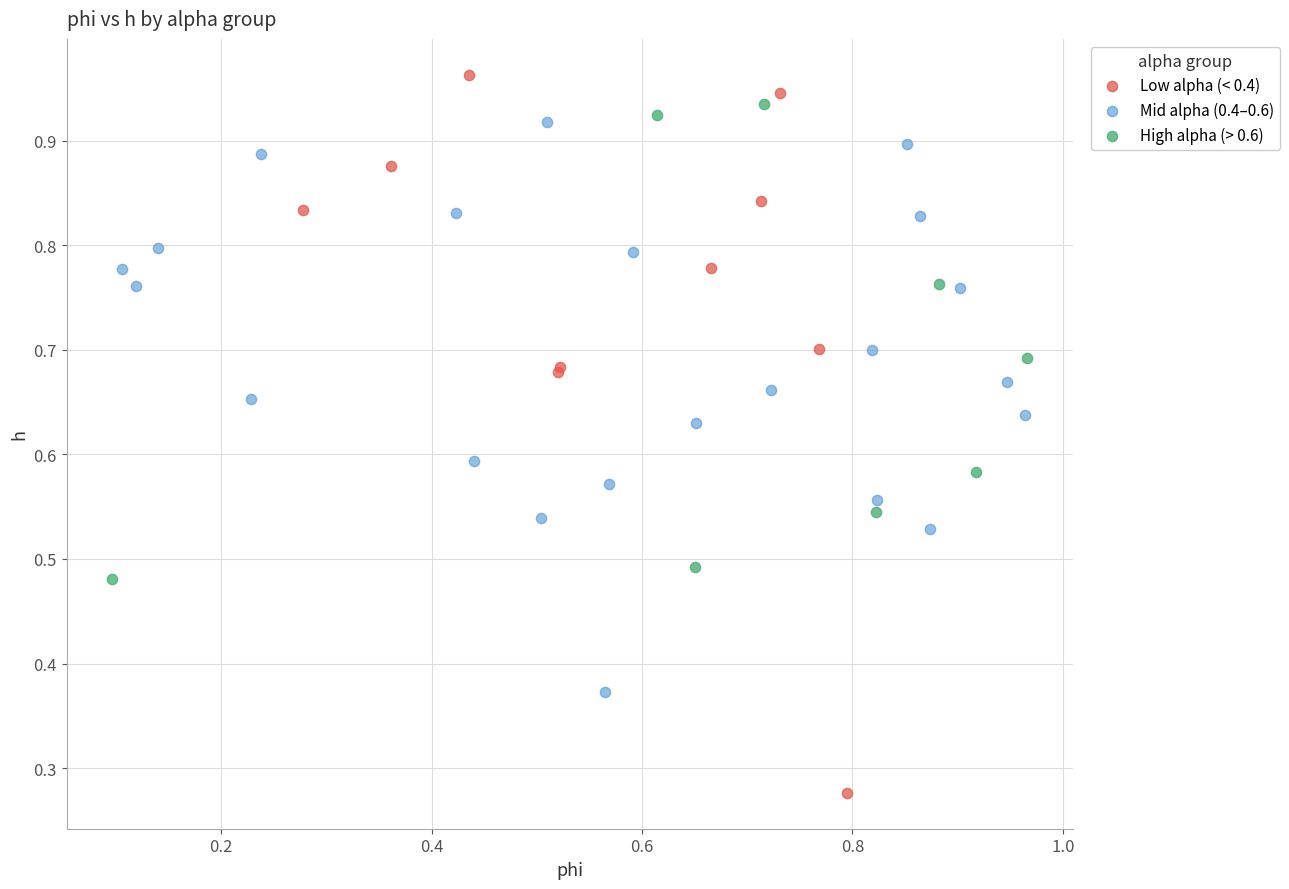

Which series has the widest spread of Y values?

Low alpha (< 0.4)